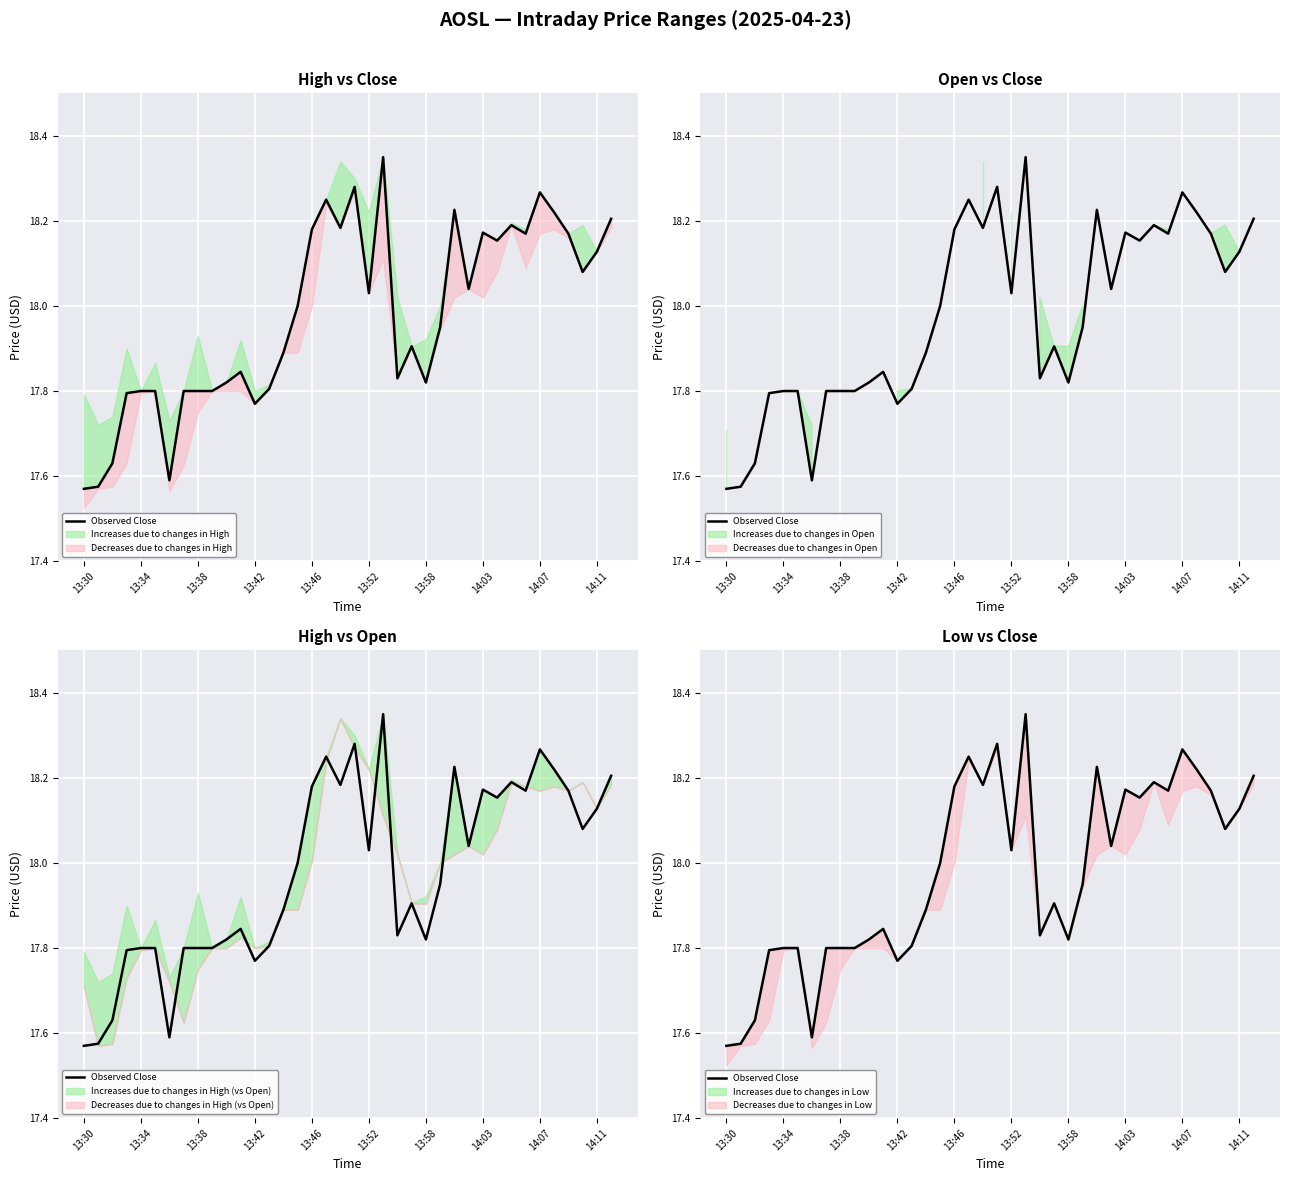

What is the change in value from 24 to 35?

+0.3